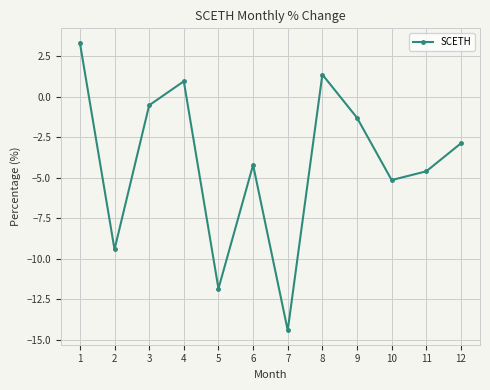

What is the value of the 8th point from the left?

1.4